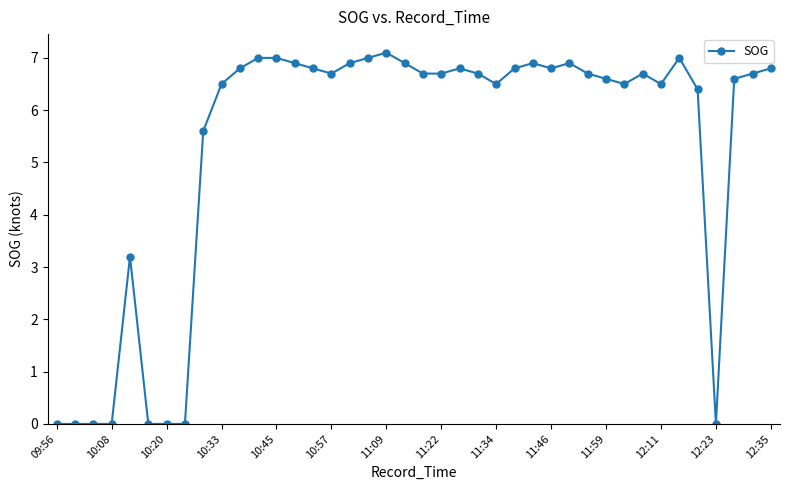

What is the sum of all values?

211.7